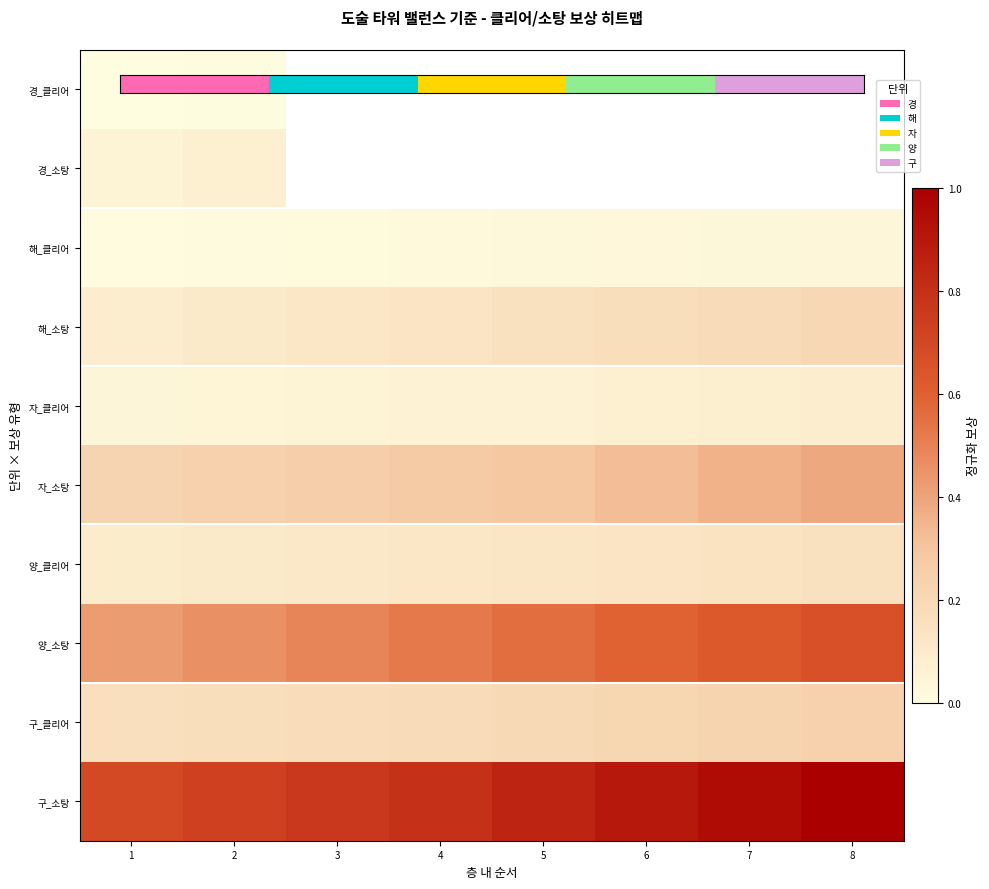

What is the difference between the maximum and minimum values in the 구_소탕 series?

0.3